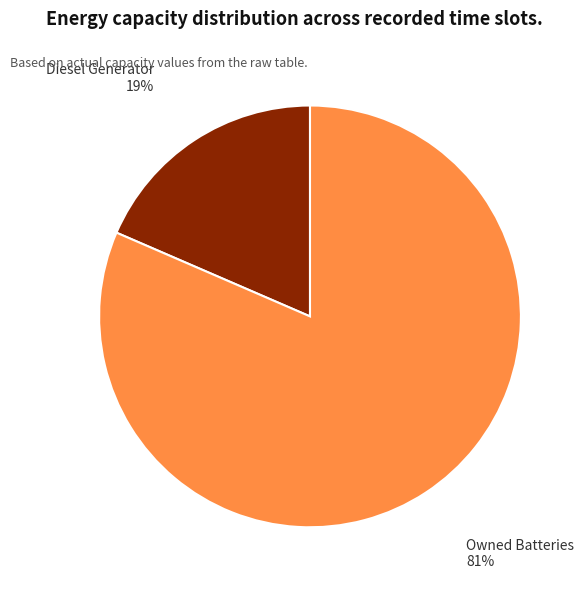

How many segments does this pie chart have?

2